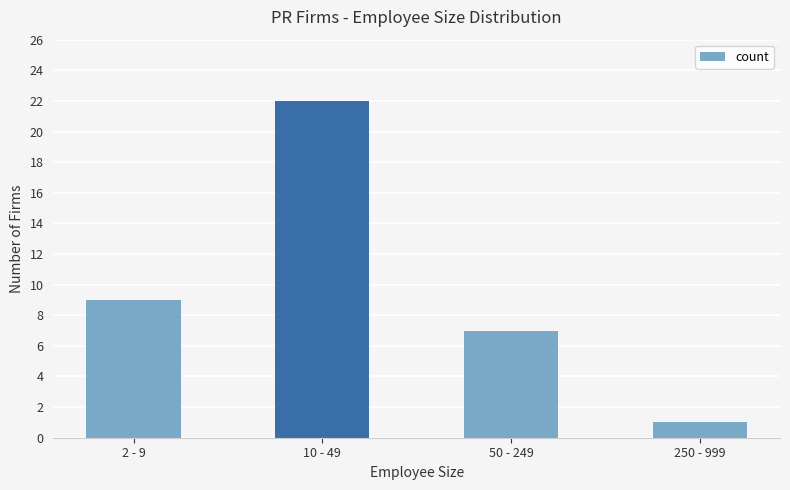

The chart shows a value of 7 at 50 - 249. True or false?

True